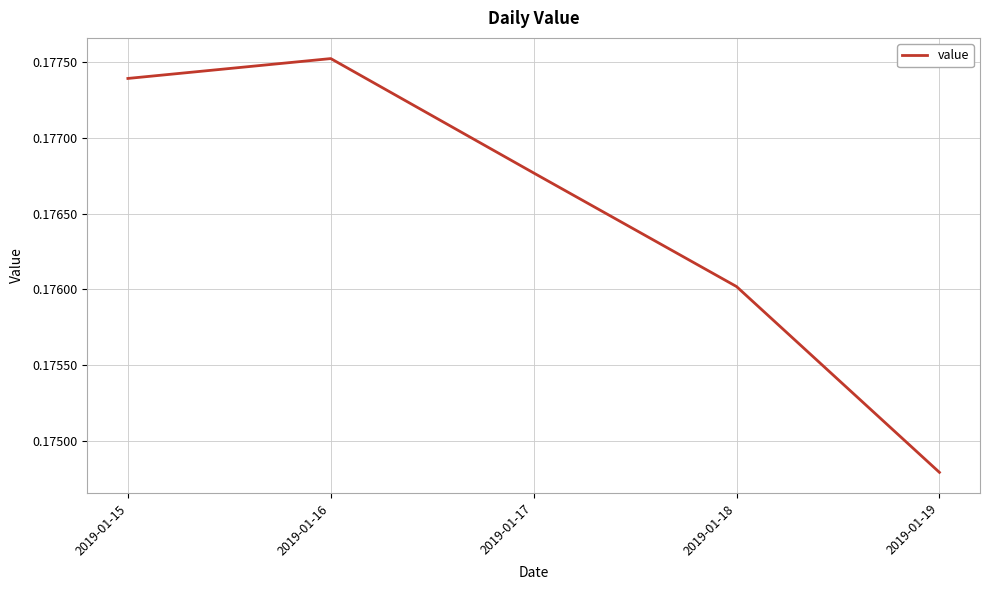

How many interior local peaks (higher than both neighbors) does the data have?

1